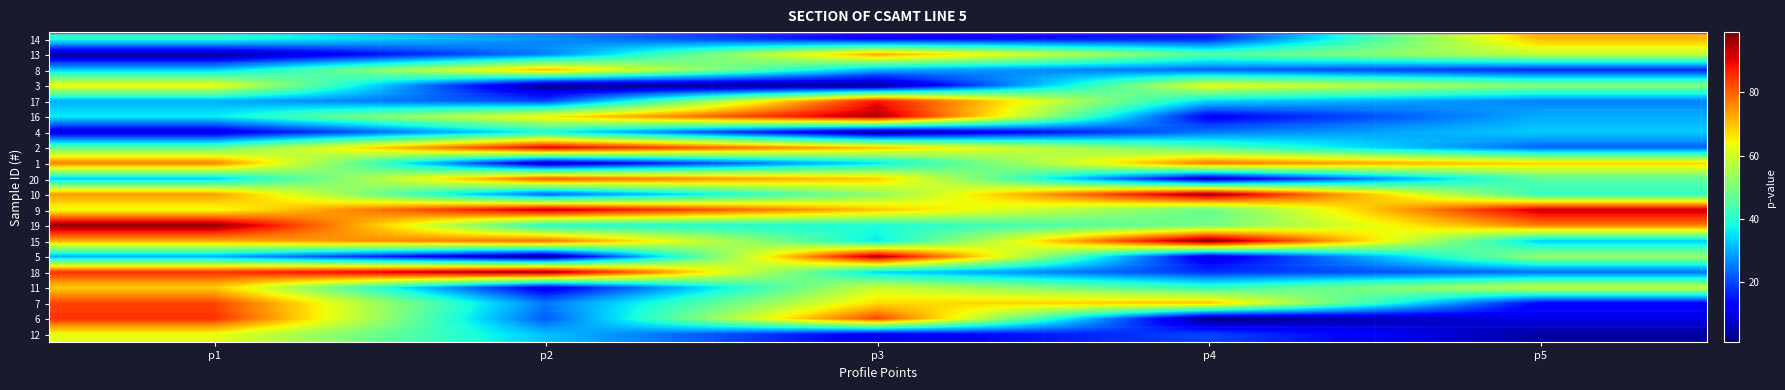

Between p3 and p2, which is larger?

p2